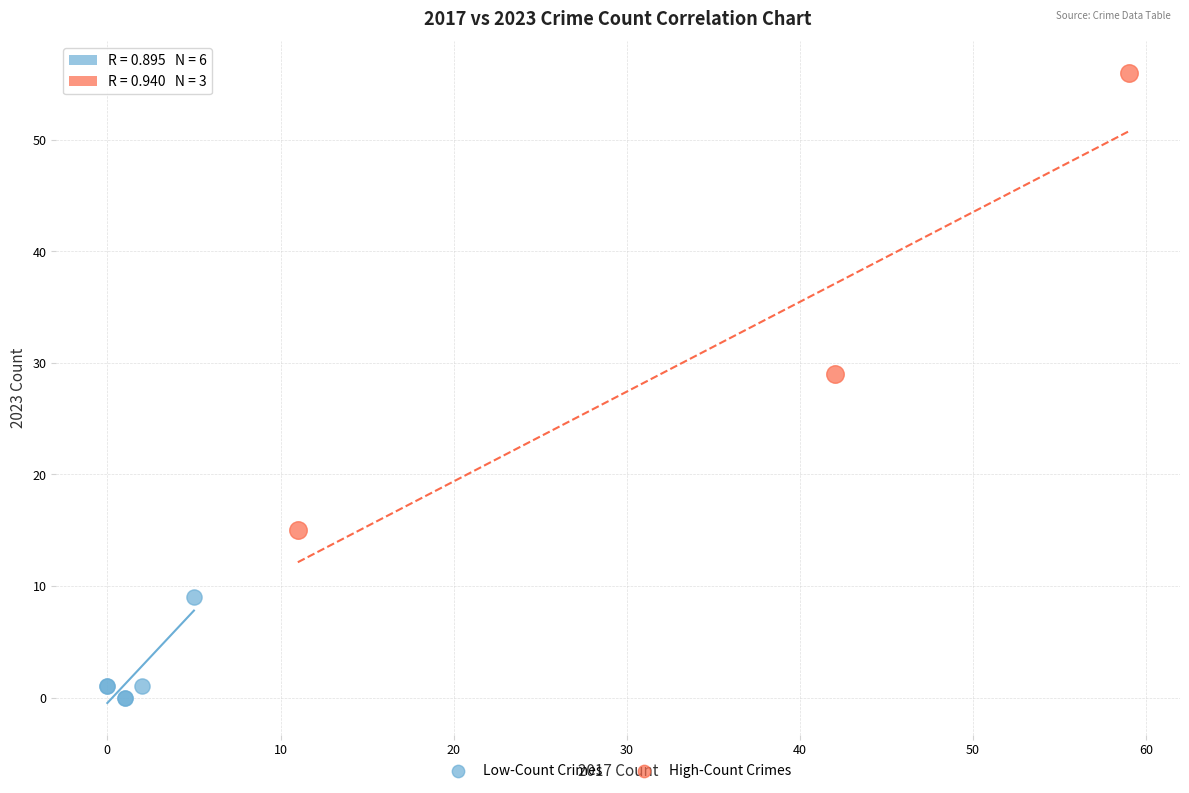

What are all the series names shown in the legend?

Low-Count Crimes, High-Count Crimes